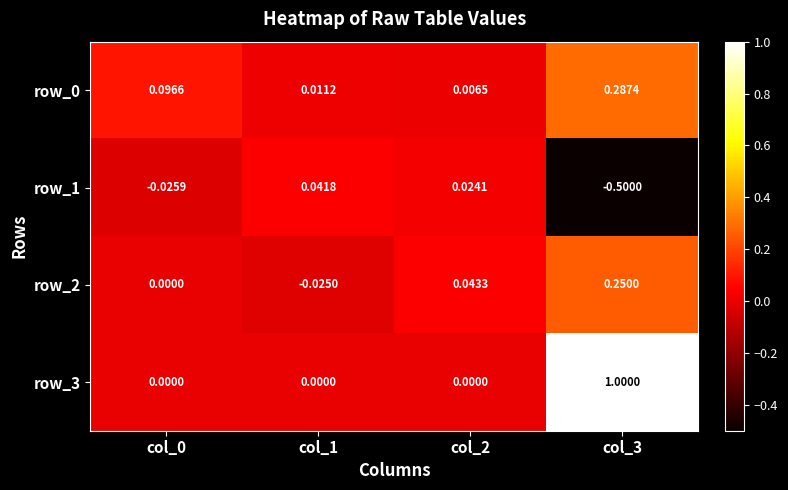

Is the value of row_1 at col_1 greater than the value of row_2 at col_1?

Yes